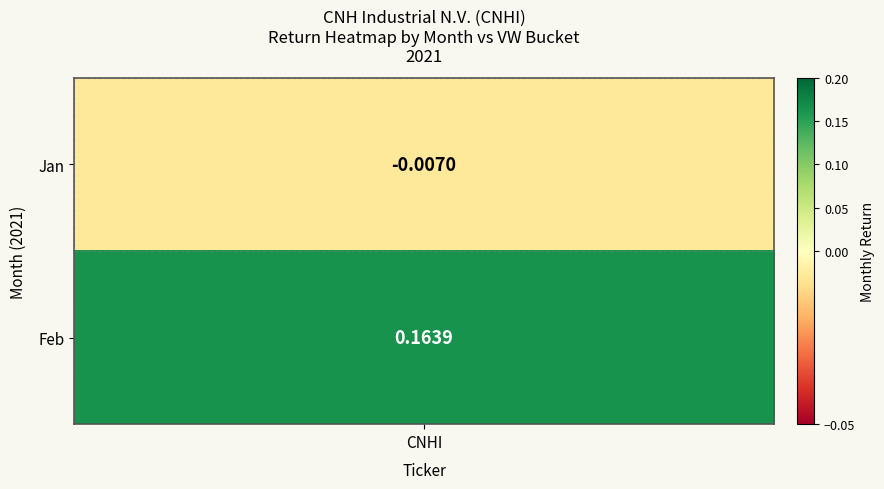

How many negative values are there?

1